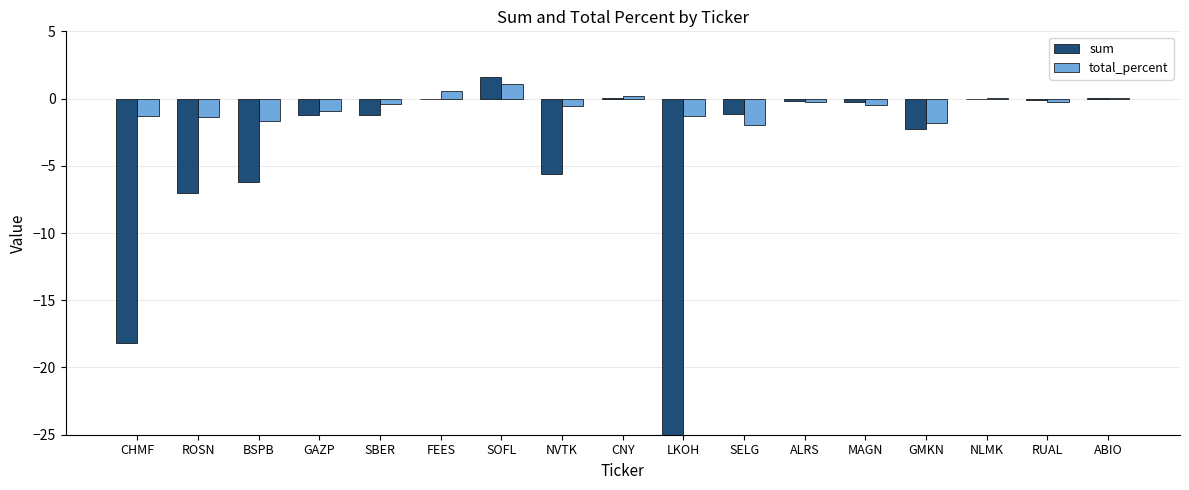

Reading left to right, extract all data points from this chart.

sum: -18.2	-7.0	-6.2	-1.2	-1.2	0.0	1.6	-5.6	0.0	-85.5	-1.1	-0.2	-0.2	-2.3	0.0	-0.1	0.0
total_percent: -1.3	-1.4	-1.7	-0.9	-0.4	0.6	1.1	-0.6	0.2	-1.3	-2.0	-0.2	-0.5	-1.8	0.0	-0.3	0.1